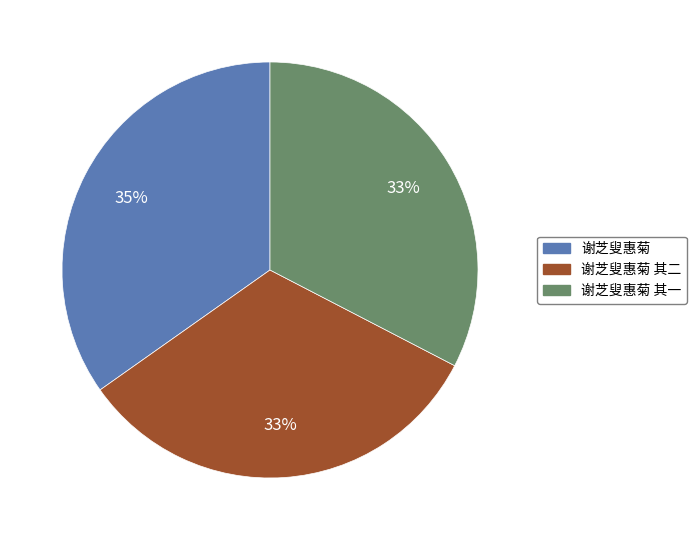

Combined, do 谢芝叟惠菊 其一 and 谢芝叟惠菊 其二 account for over 50%?

Yes